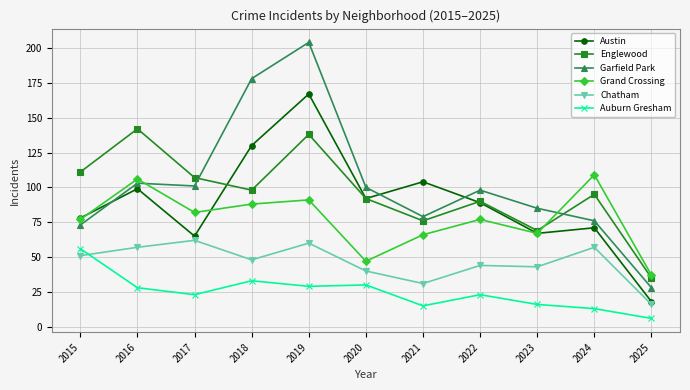

At which label does Auburn Gresham first exceed 23?

2015